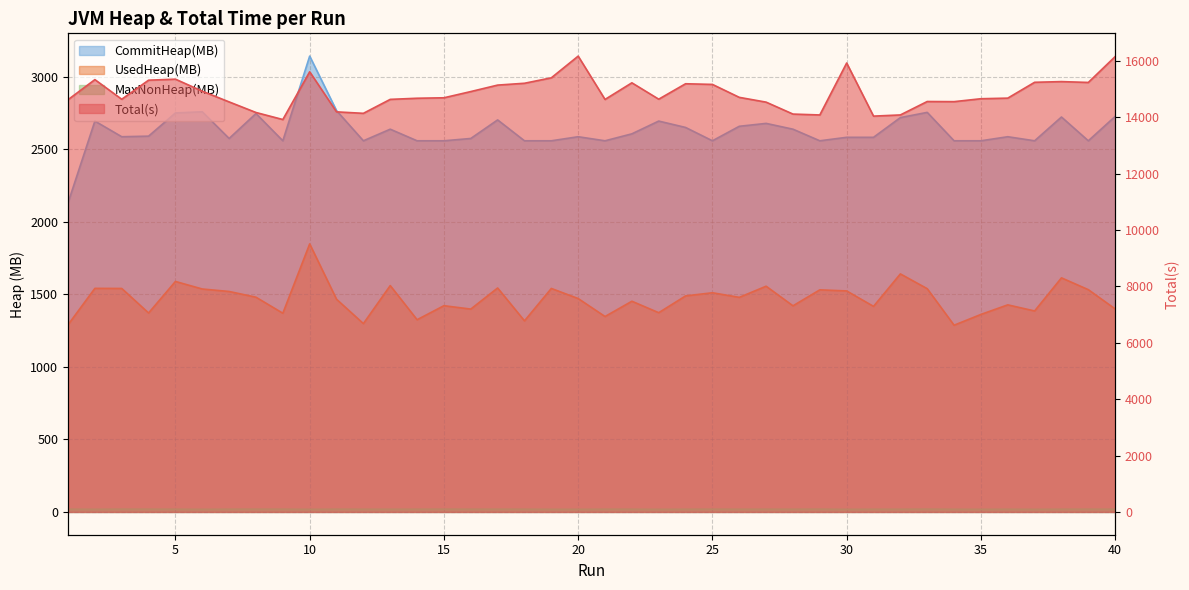

True or false: MaxNonHeap(MB) and Total(s) cross at least once.

False